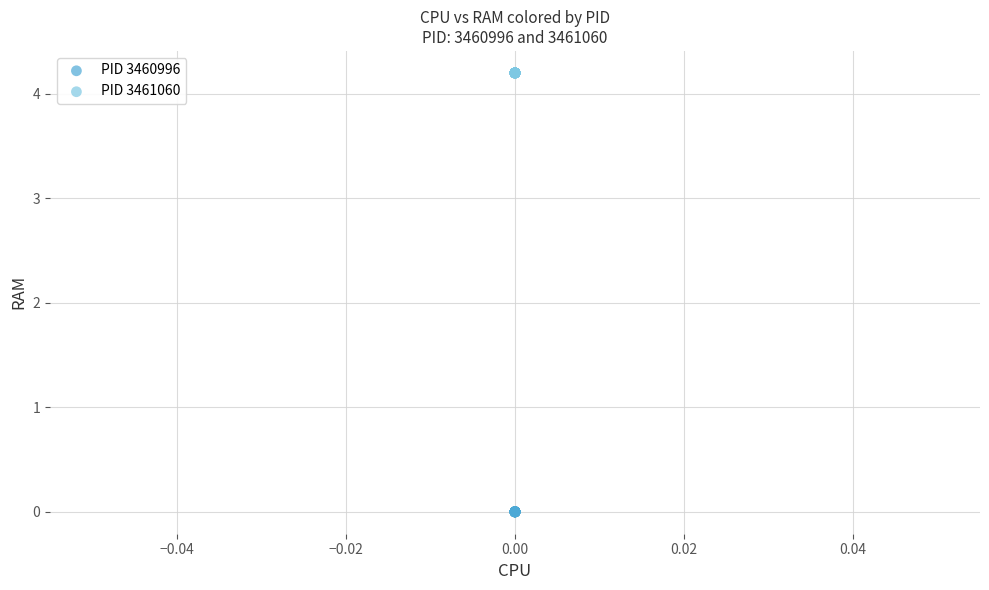

Which series contains the highest Y value?

PID 3461060